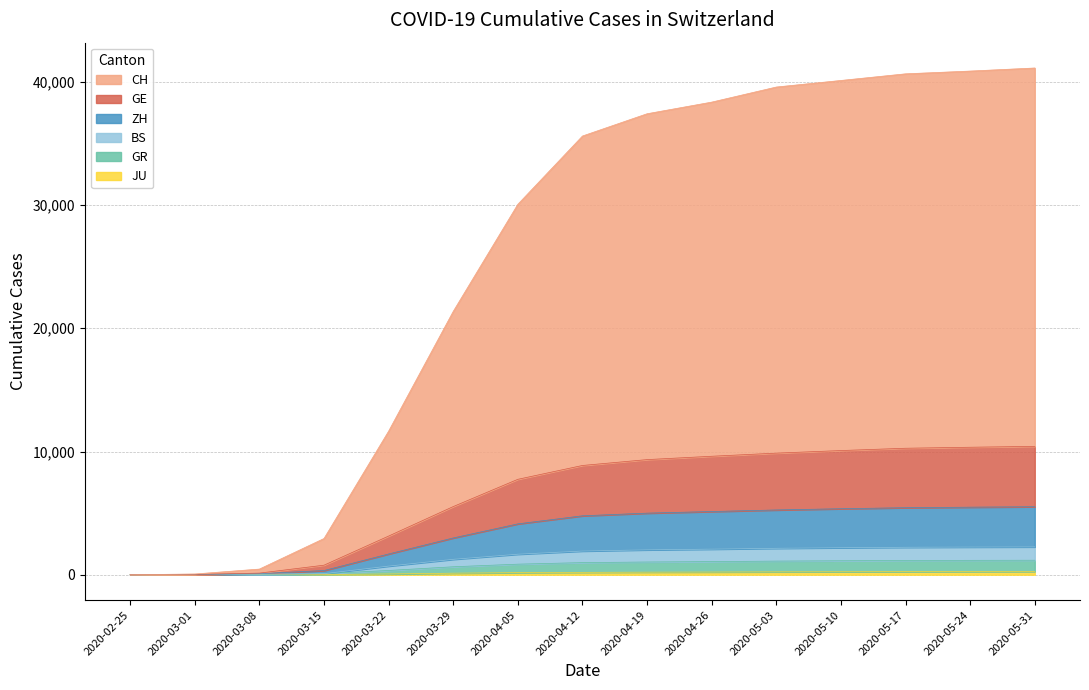

What is the maximum value shown in the chart?

41117